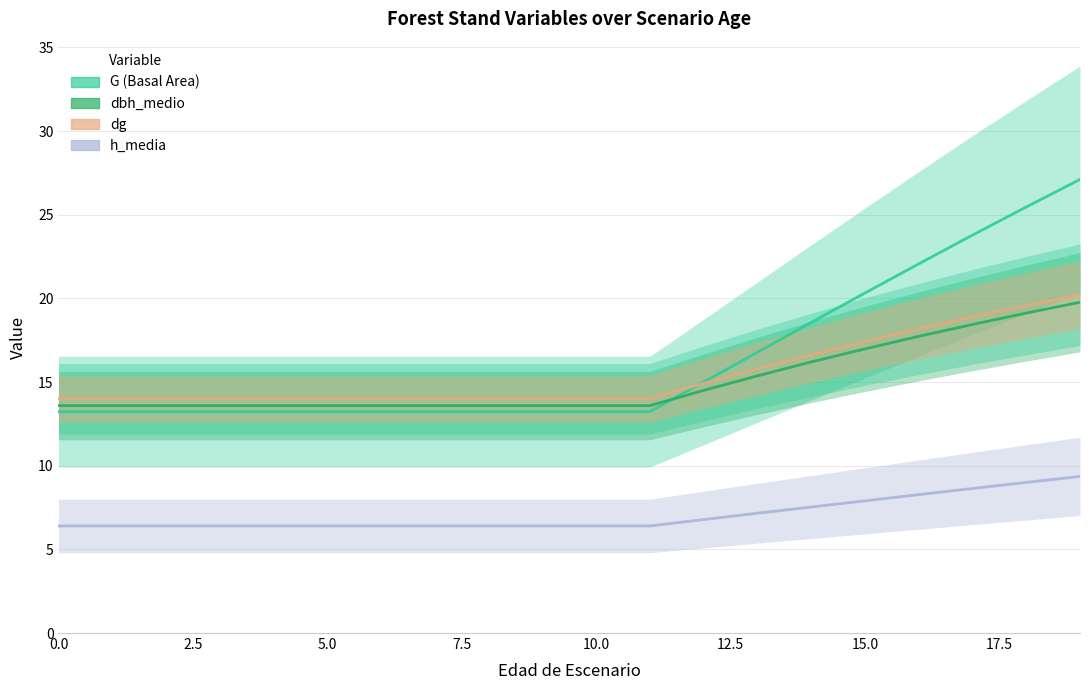

Which series has the largest total across all categories?

G